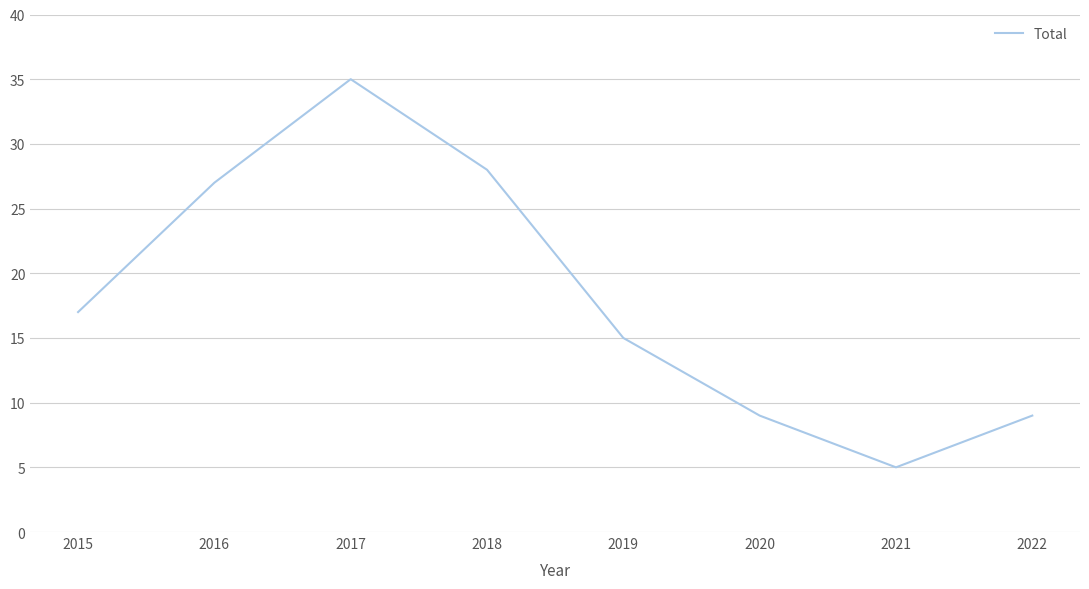

At which label is the value closest to 20?

2015